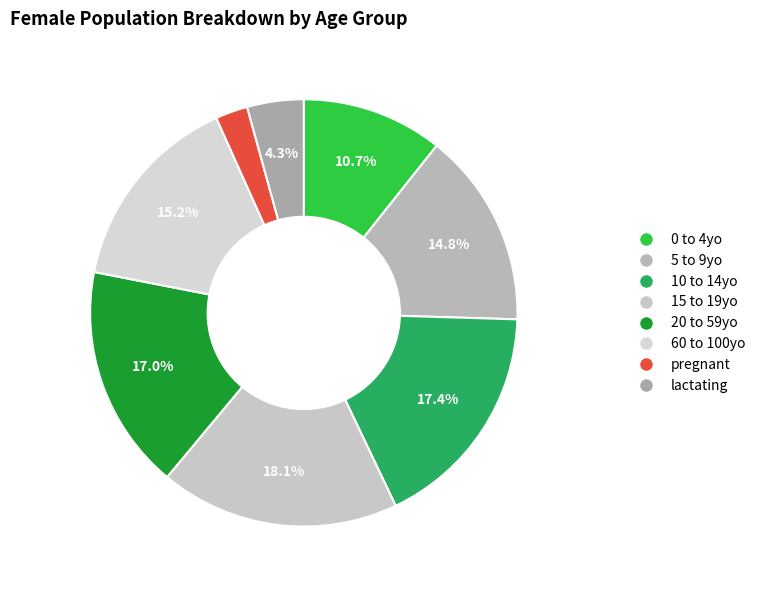

What percentage is the 10 to 14yo slice, to the nearest percent?

17%